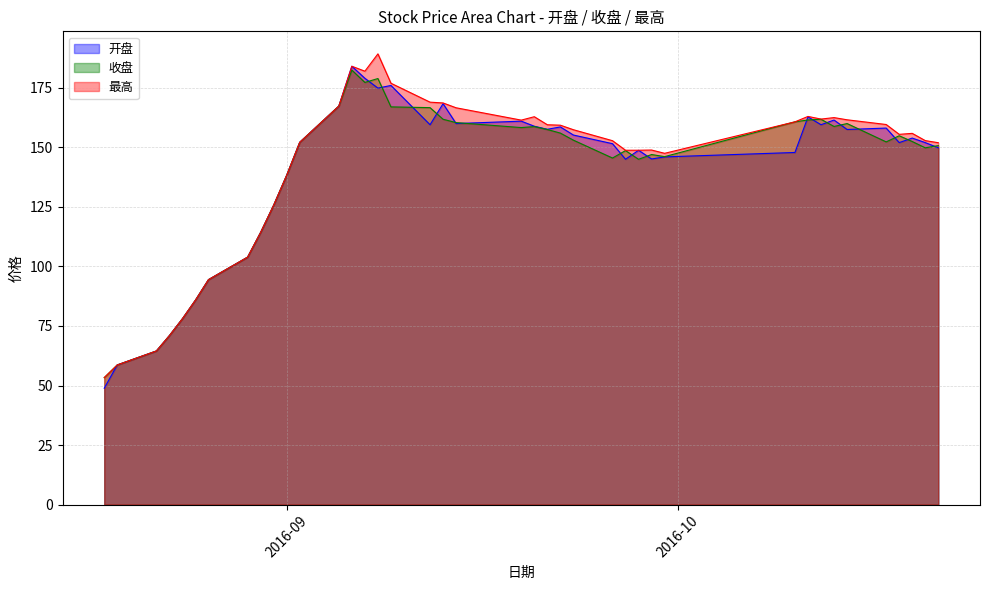

What is the label of the 17th point from the right?

2016-09-22